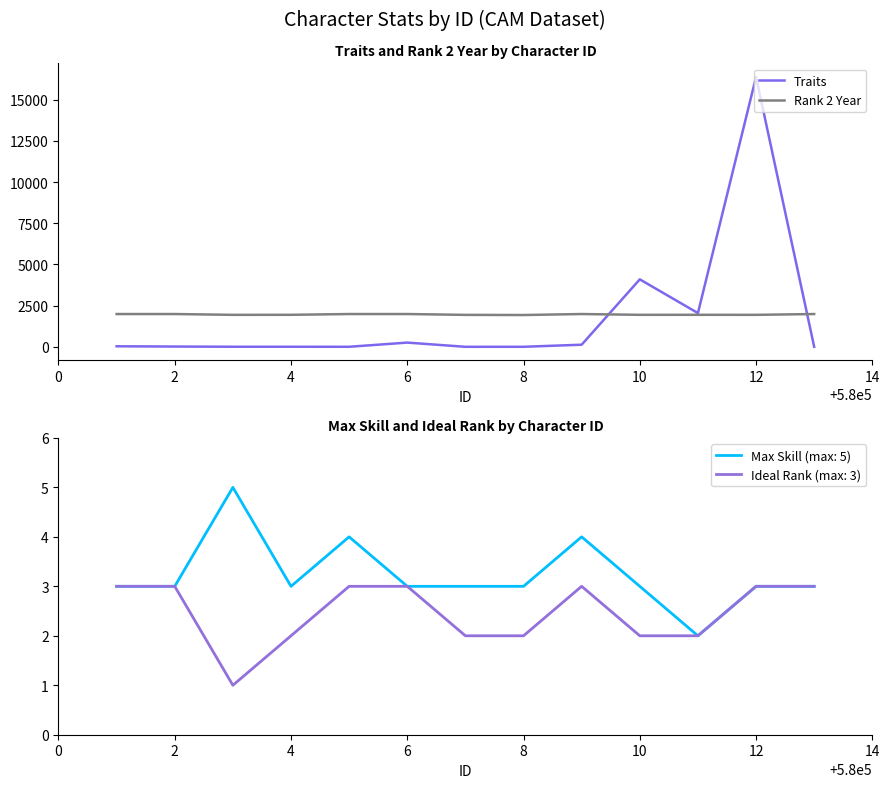

Is the value of Traits at 4 greater than the value of Rank 2 Year at 12?

No